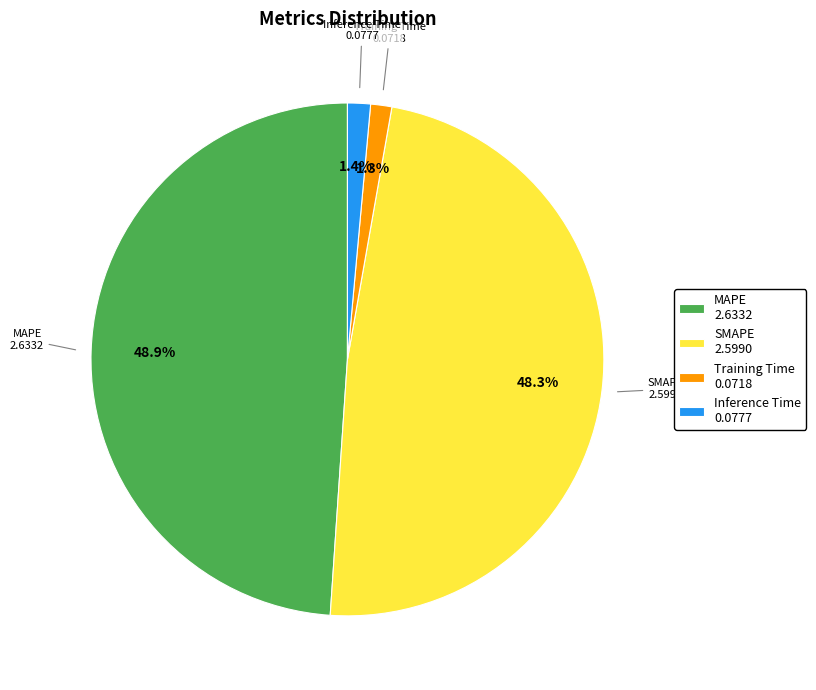

What percentage is NOT represented by SMAPE?

51.7%